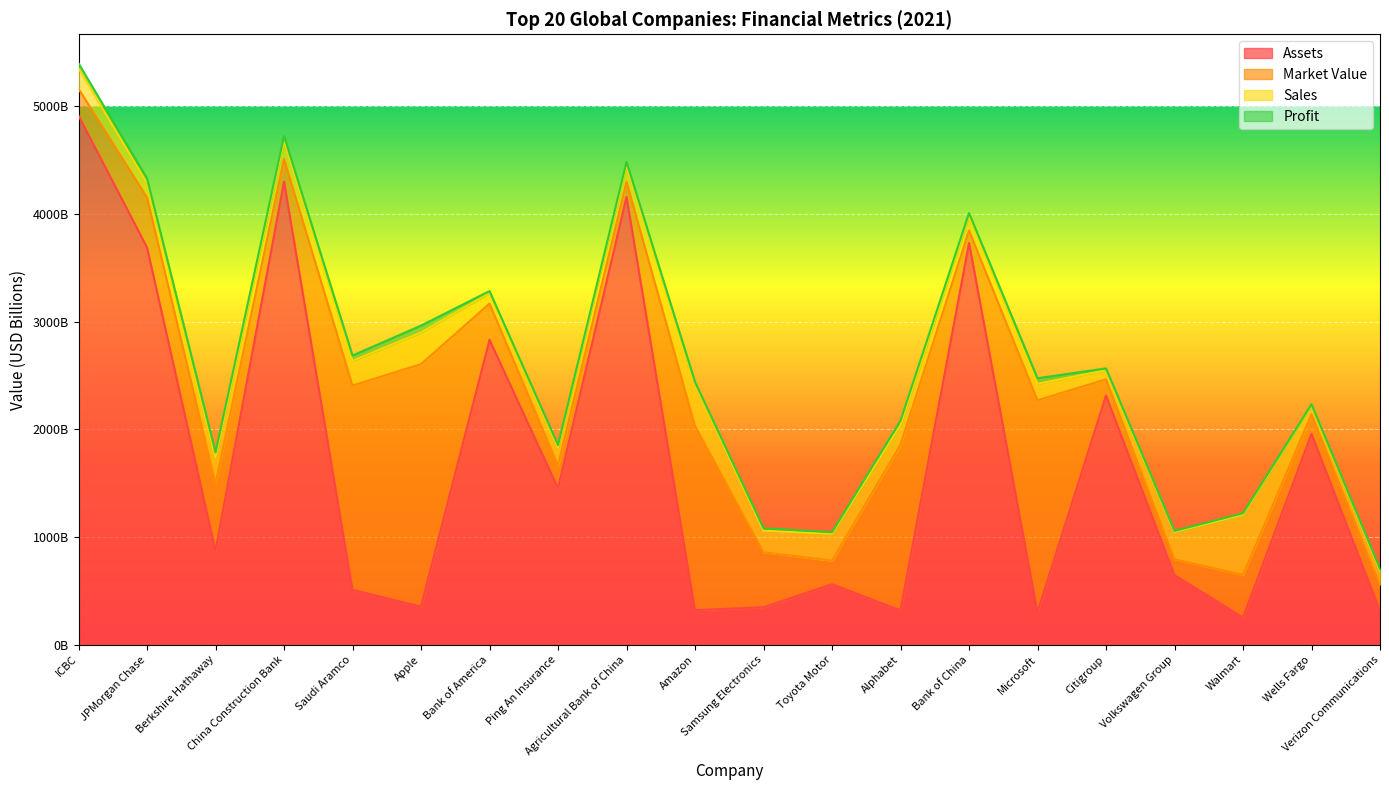

What is the difference between the highest and lowest values at JPMorgan Chase?

3648.9